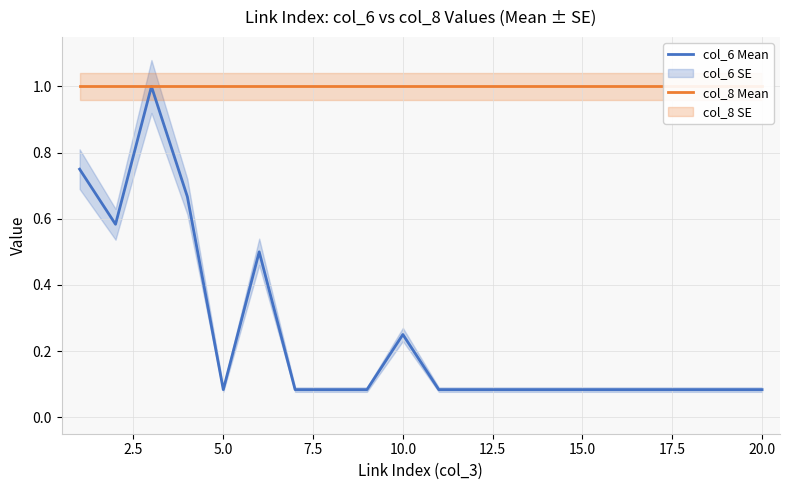

True or false: col_8 Mean has more than 1 interior local peaks.

False